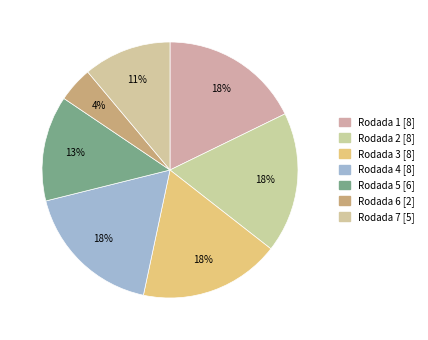

Is there a majority slice in this chart?

No